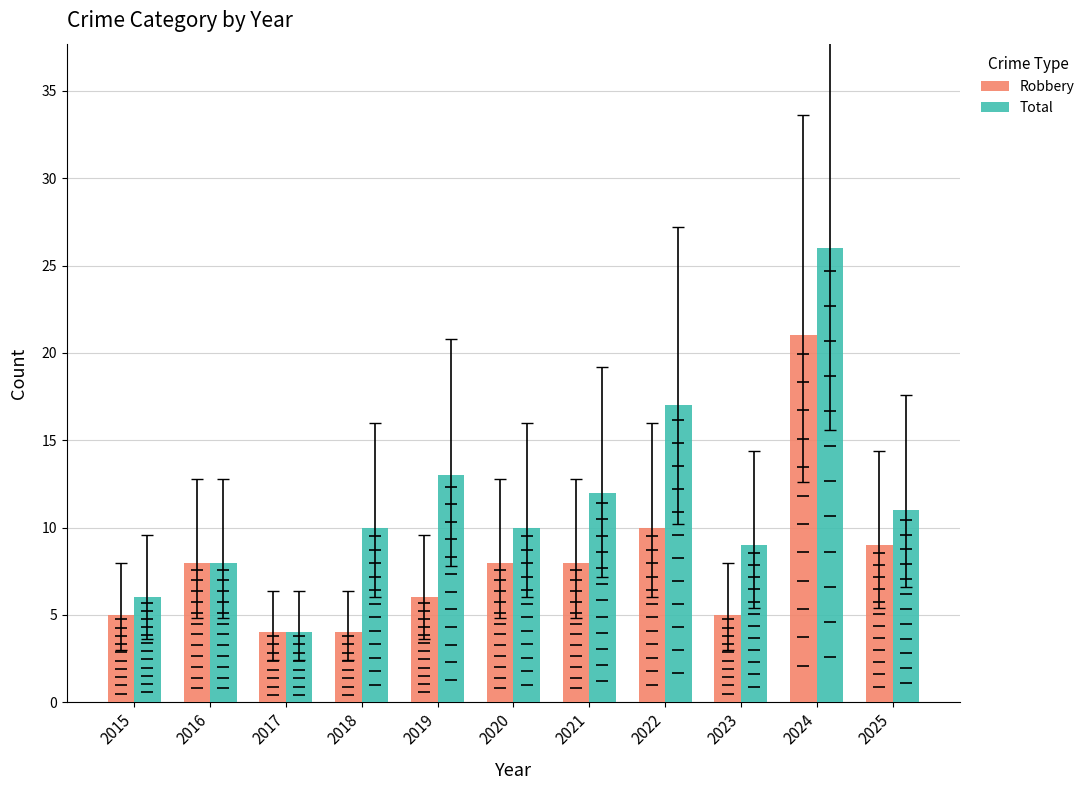

Is the value of Total at 2022 greater than the value of Robbery at 2018?

Yes